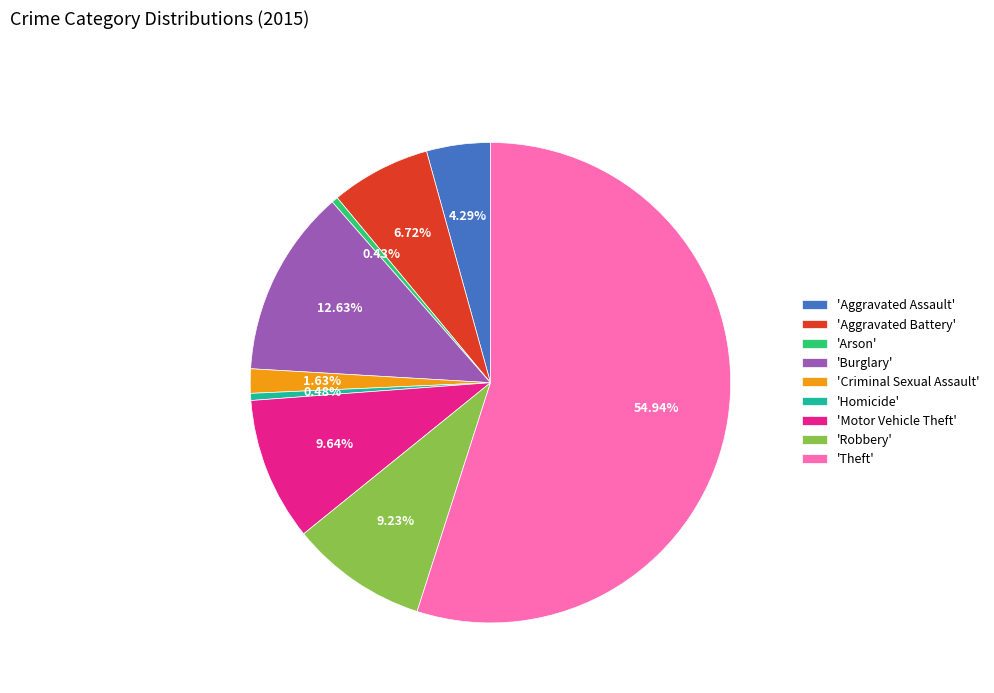

Do 'Criminal Sexual Assault' and 'Aggravated Battery' together represent more than half of the pie?

No